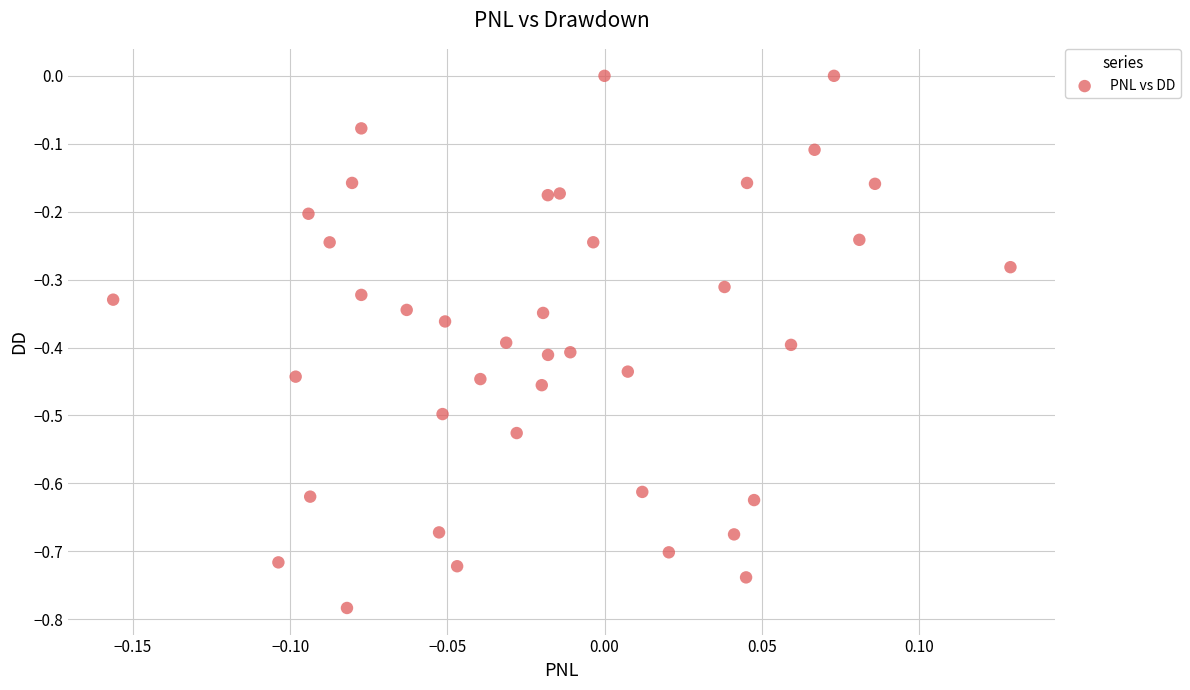

What is the range of Y values (max minus min)?

0.8